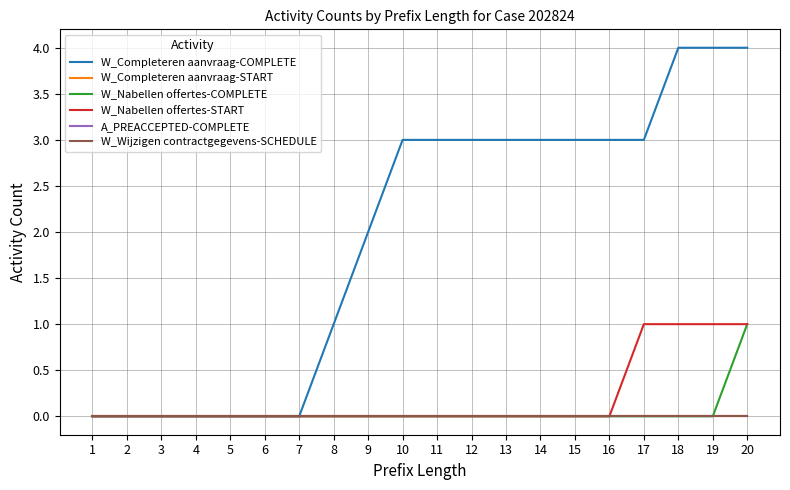

Rank the series by their maximum value, from highest to lowest.

W_Completeren aanvraag-COMPLETE, W_Nabellen offertes-COMPLETE, W_Nabellen offertes-START, W_Completeren aanvraag-START, A_PREACCEPTED-COMPLETE, W_Wijzigen contractgegevens-SCHEDULE